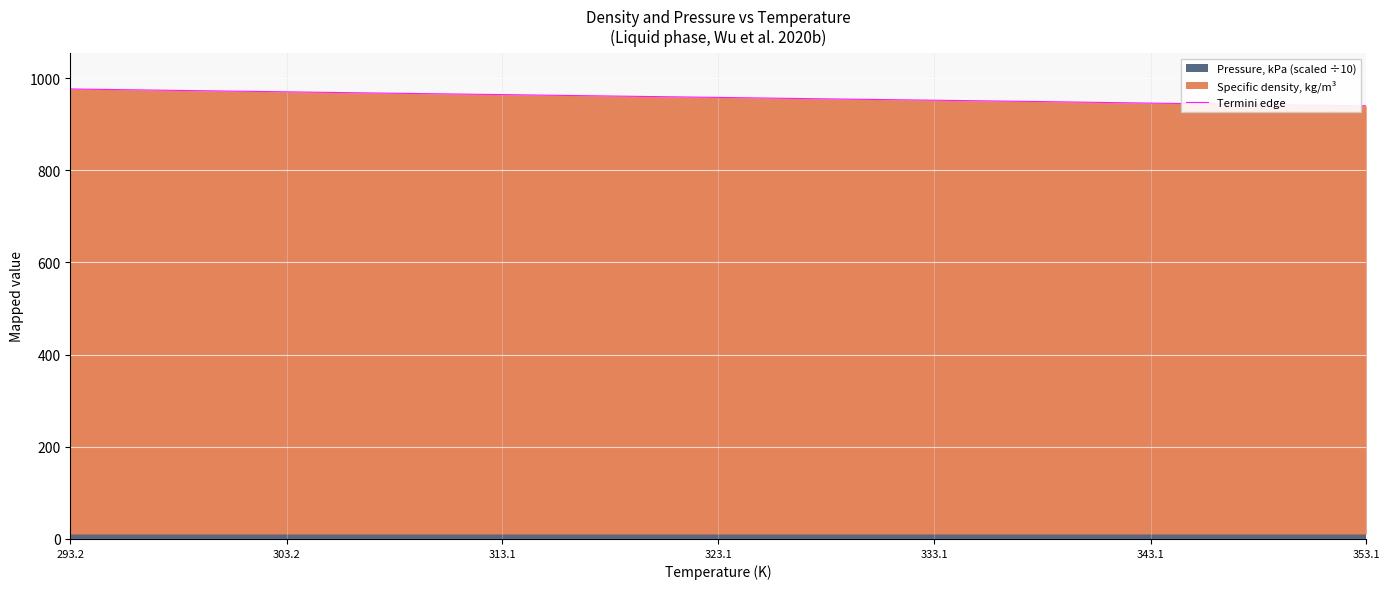

Is it true that Termini edge equals 940.0 at 353.1?

True